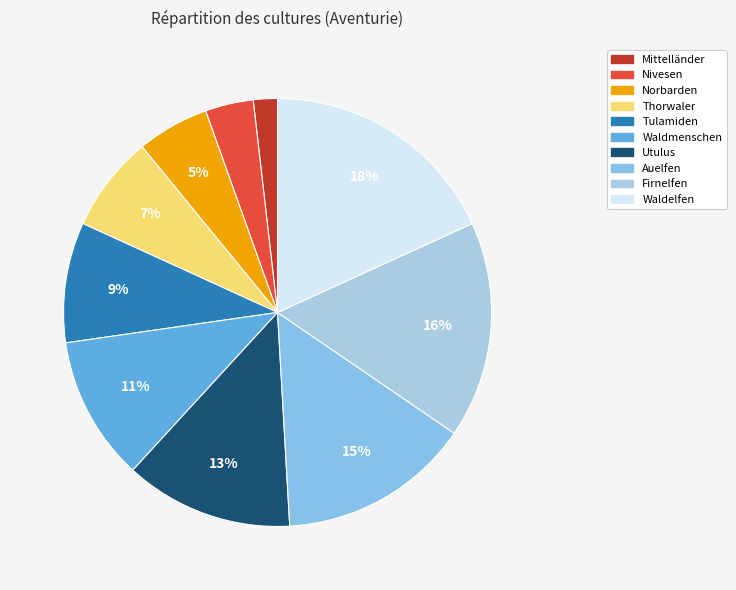

What is the ratio of the value at Tulamiden to the value at Norbarden?

1.7